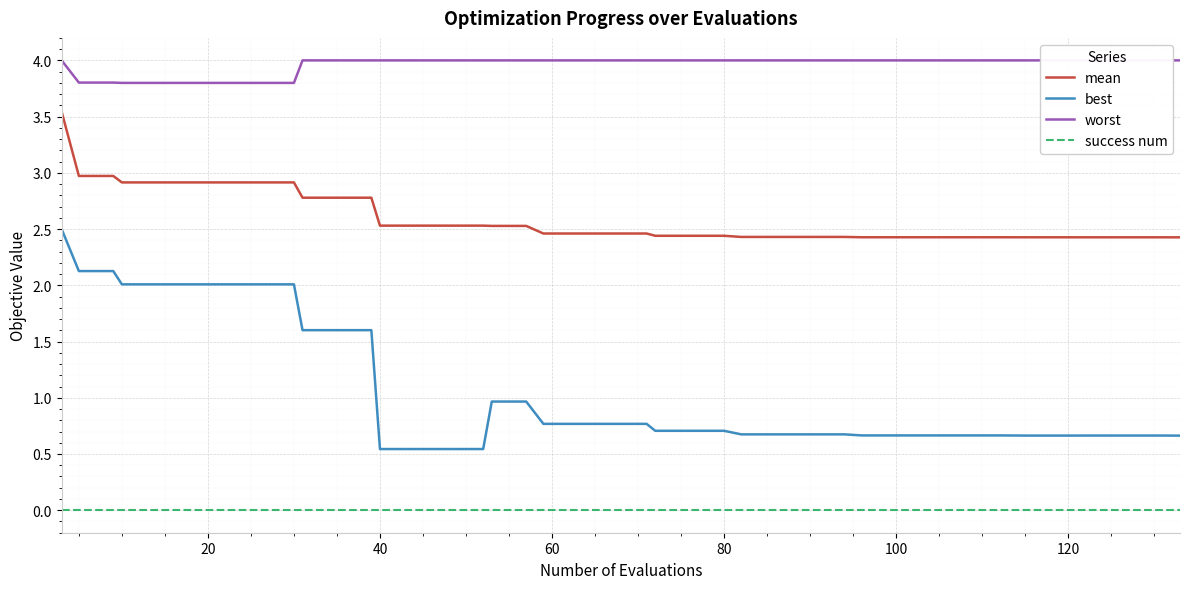

True or false: best and worst cross at least once.

False